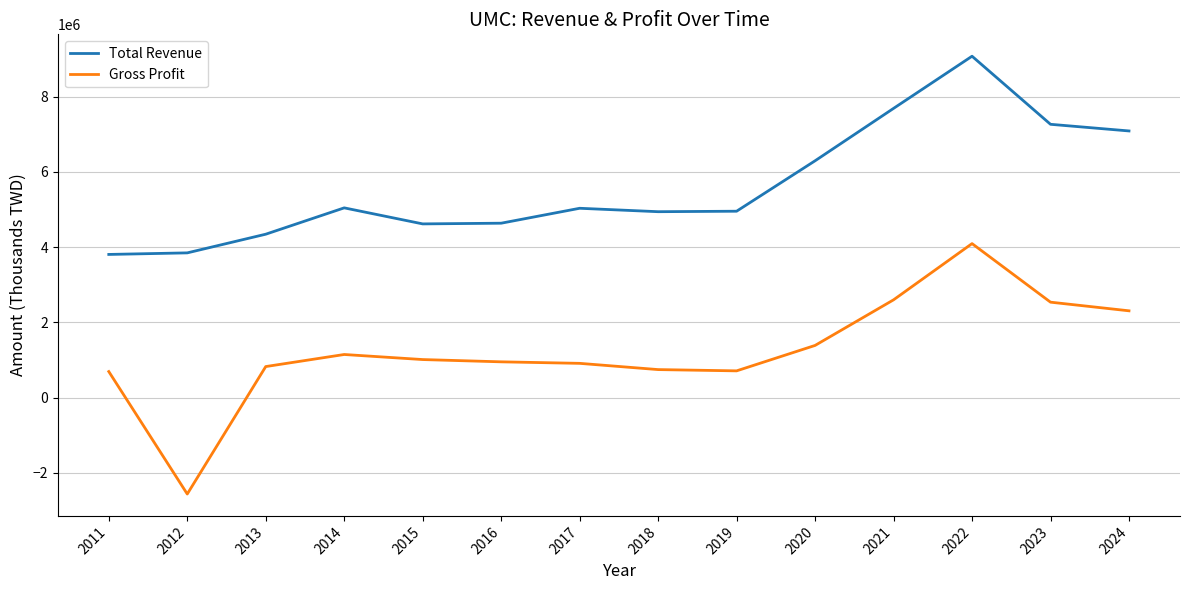

At which category does Total Revenue reach its first local peak?

2014